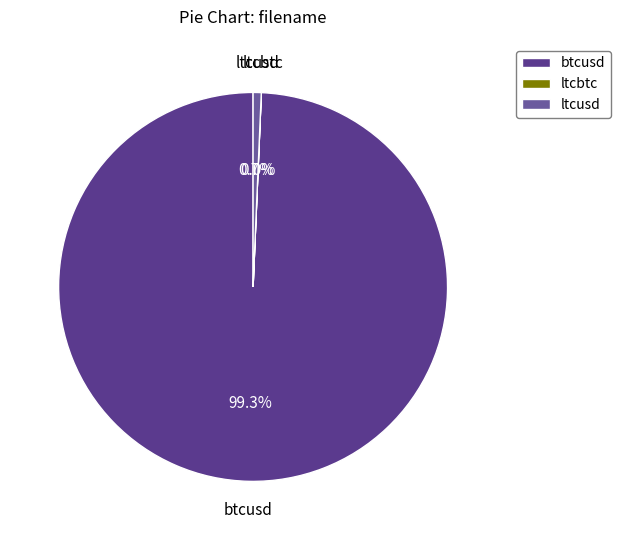

Which has a higher value, ltcusd or btcusd?

btcusd